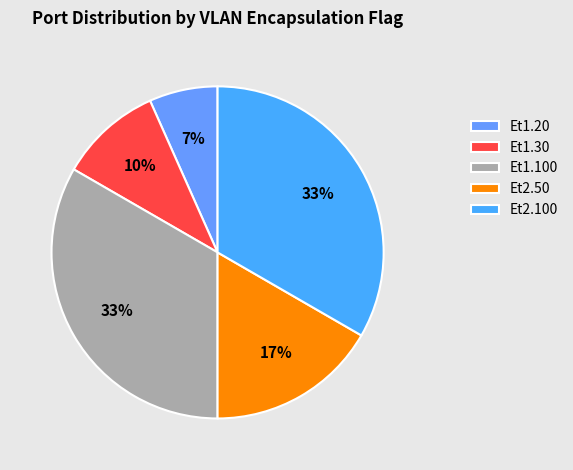

Rank the categories by value from lowest to highest.

Et1.20, Et1.30, Et2.50, Et1.100, Et2.100